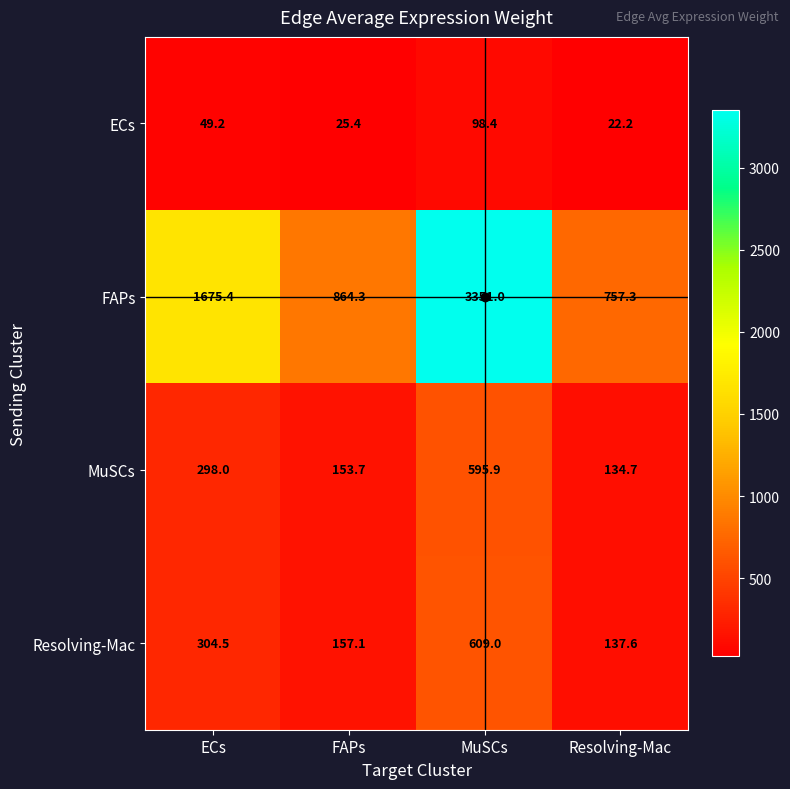

Which series has the largest total across all categories?

FAPs